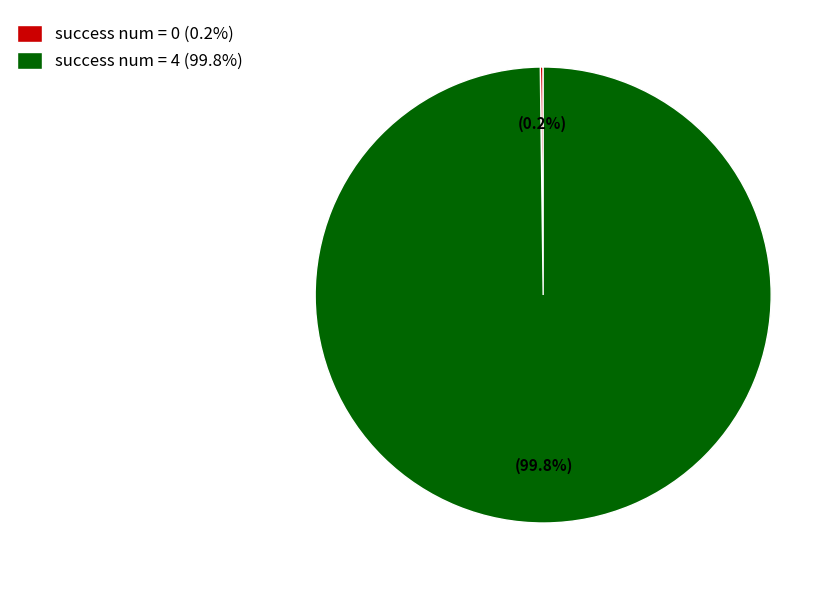

Which slice is the largest?

success num = 4 (99.8%)